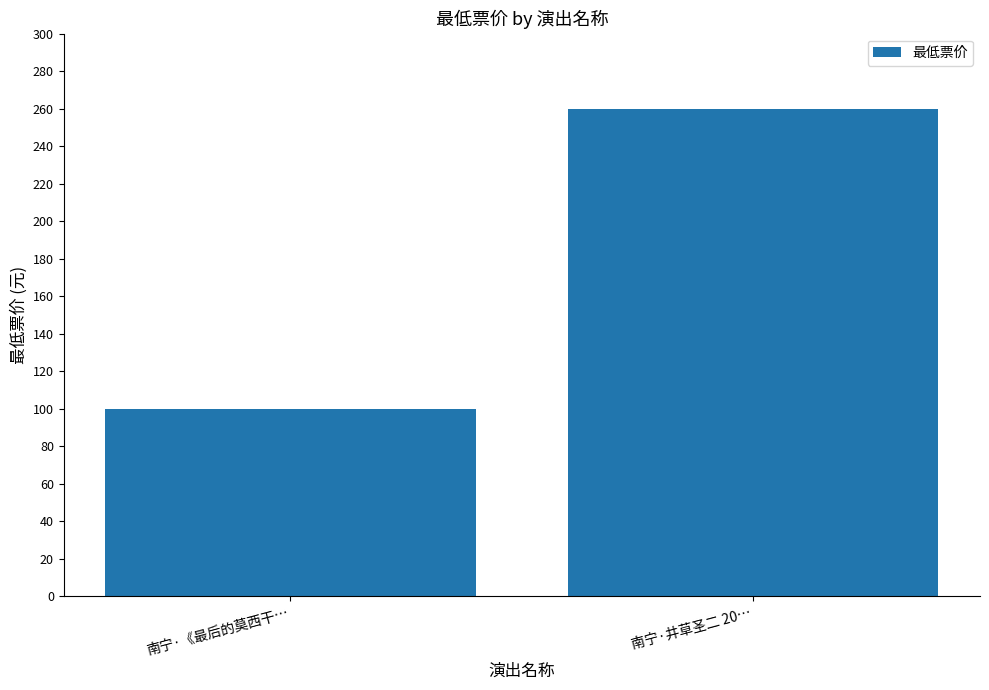

Approximately how many times larger is the value at 南宁·井草圣二 20… compared to 南宁·《最后的莫西干…?

2.6